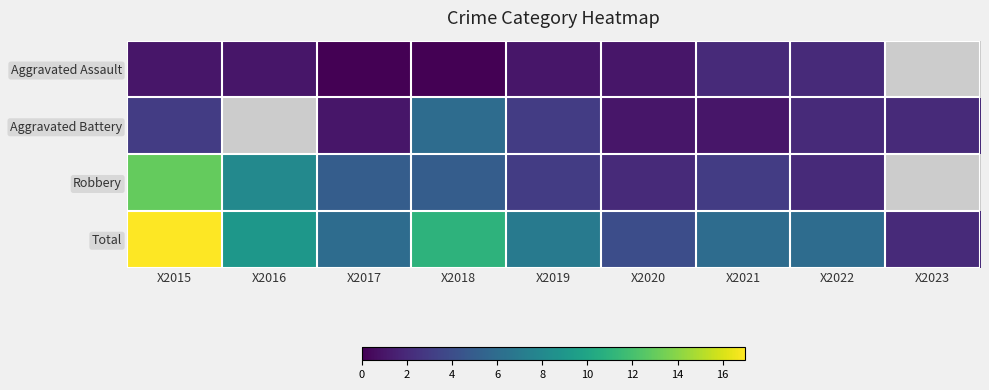

At which label does Total reach its peak?

X2015